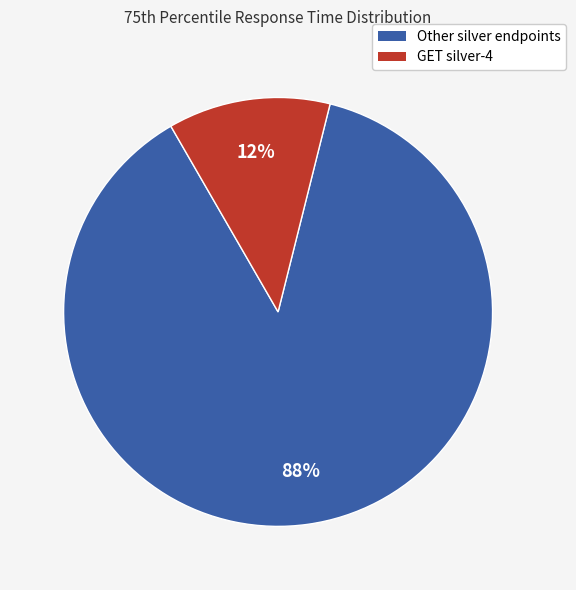

To the nearest percent, what is the average slice percentage?

50%